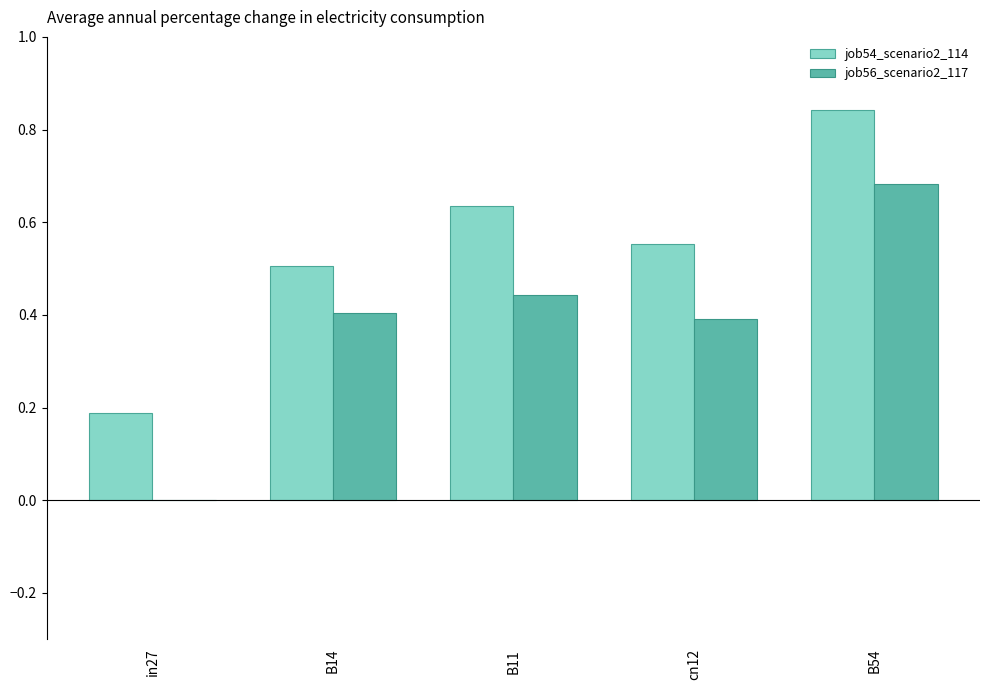

Which series has the largest range (max minus min)?

job56_scenario2_117